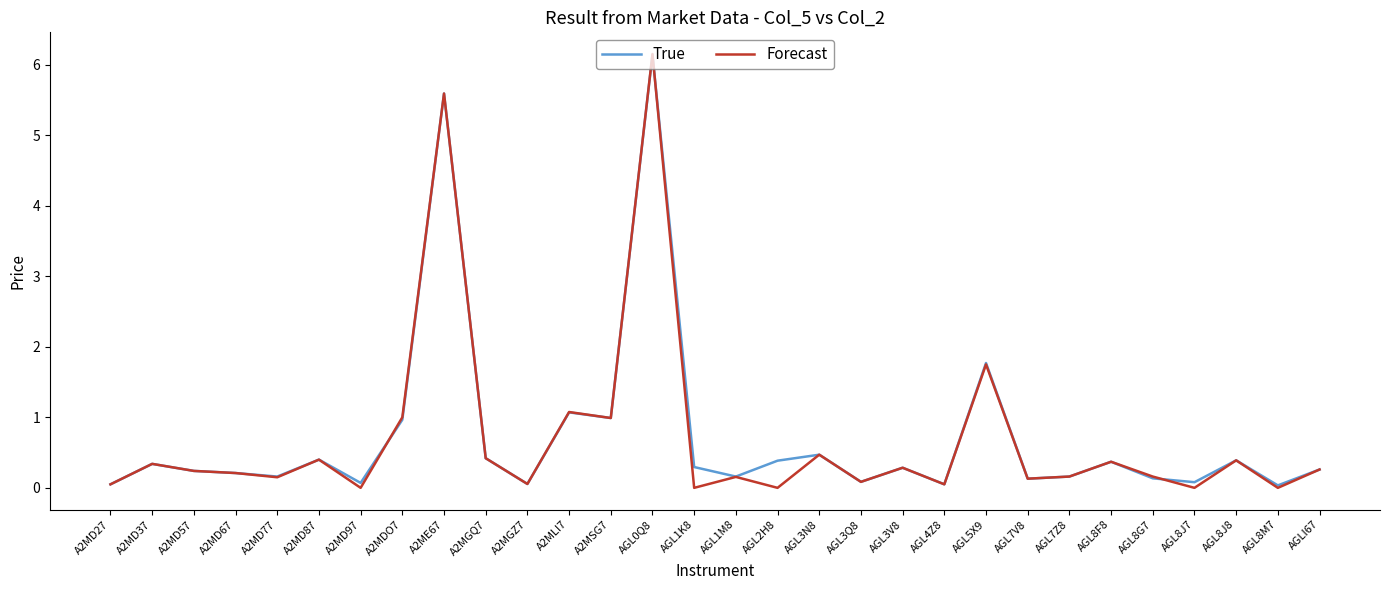

What is the total value across all series at A2MD27?

0.1